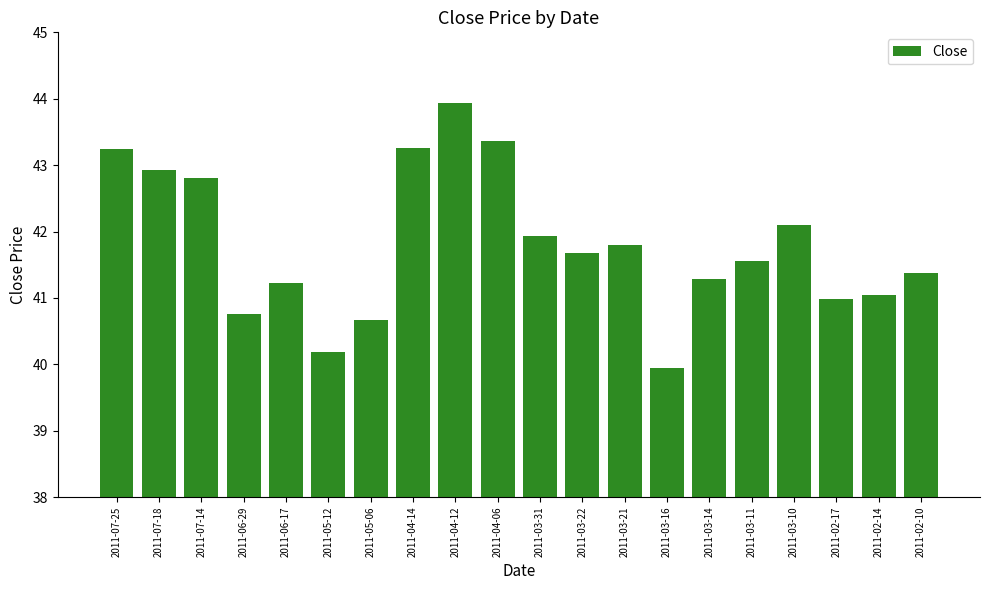

Read the value at 2011-04-06.

43.4